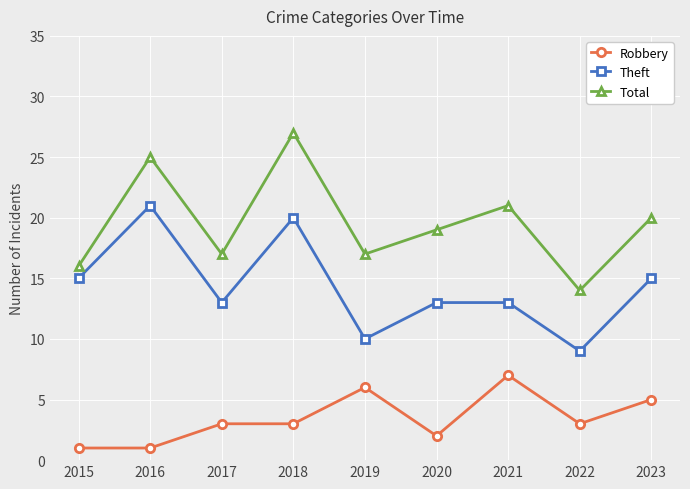

Rank the series at 2019 from lowest to highest value.

Robbery, Theft, Total